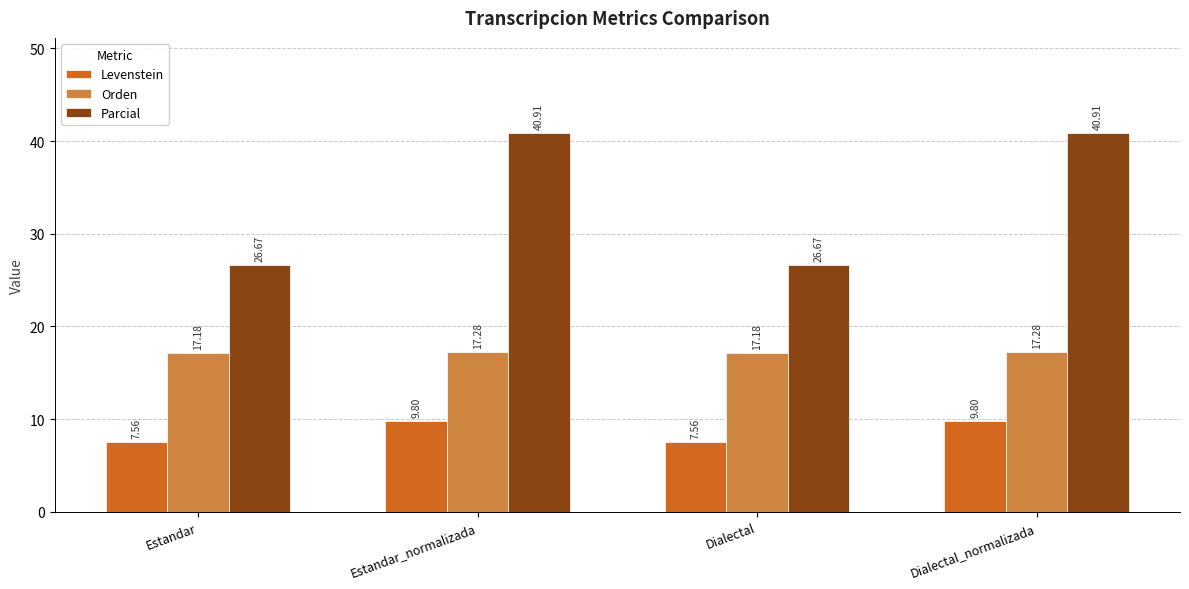

Rank the series by their maximum value, from highest to lowest.

Parcial, Orden, Levenstein